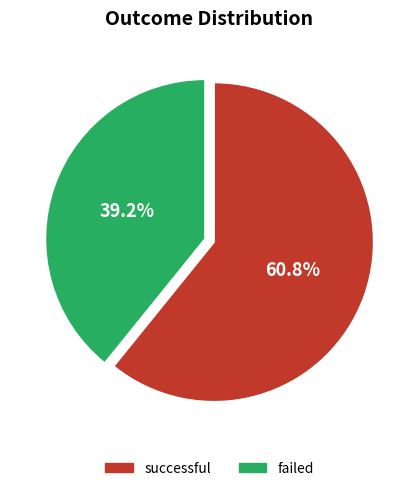

To the nearest percent, what is the difference between the failed and successful slice percentages?

22%